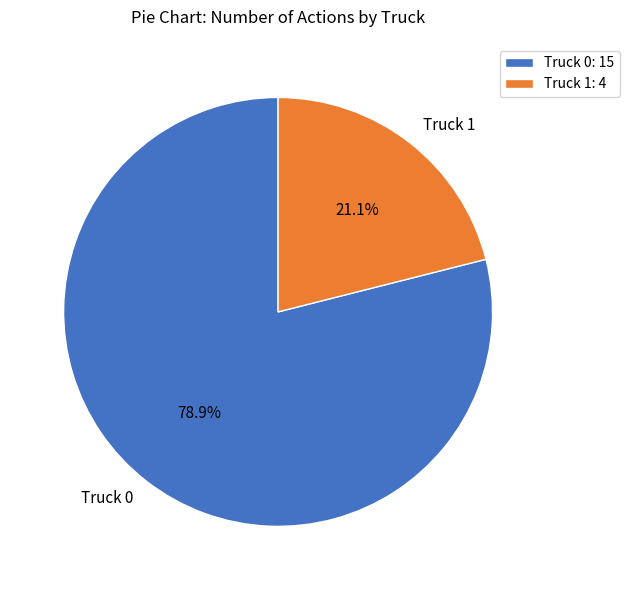

To the nearest percent, what is the combined percentage of Truck 0 and Truck 1?

100%